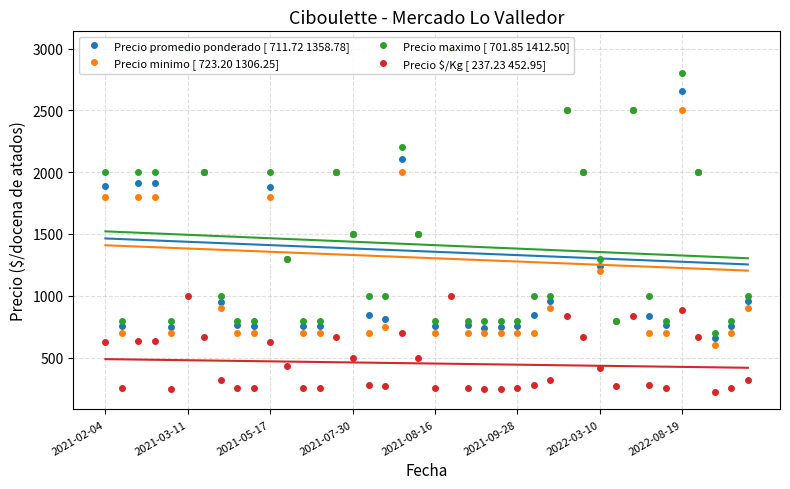

What is the sum of all Precio promedio ponderado [ 711.72 1358.78] values?

54351